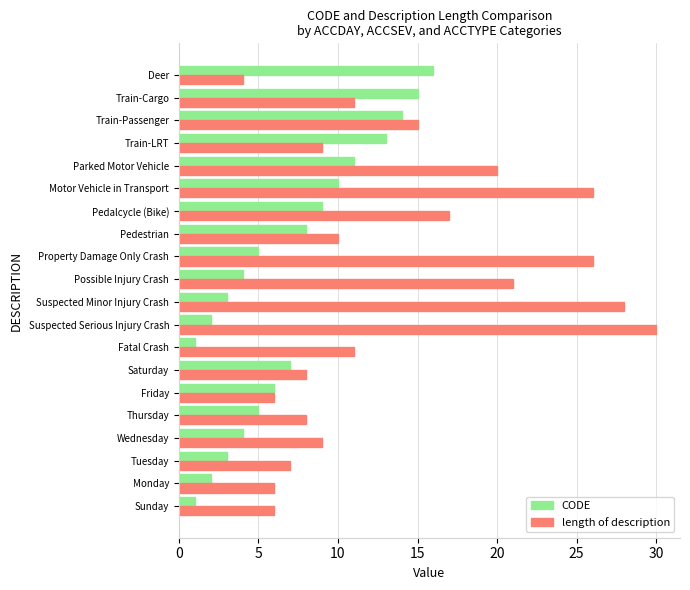

The CODE series shows 5 at Thursday. True or false?

True